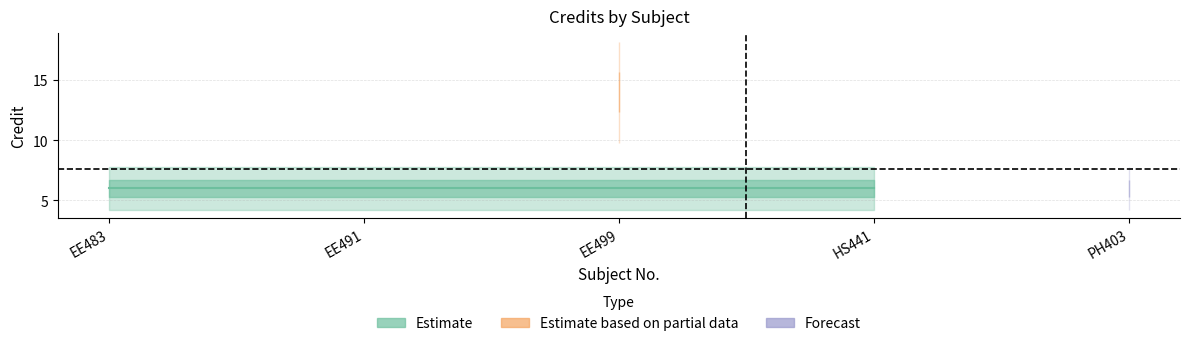

The value at HS441 is 6. True or false?

True